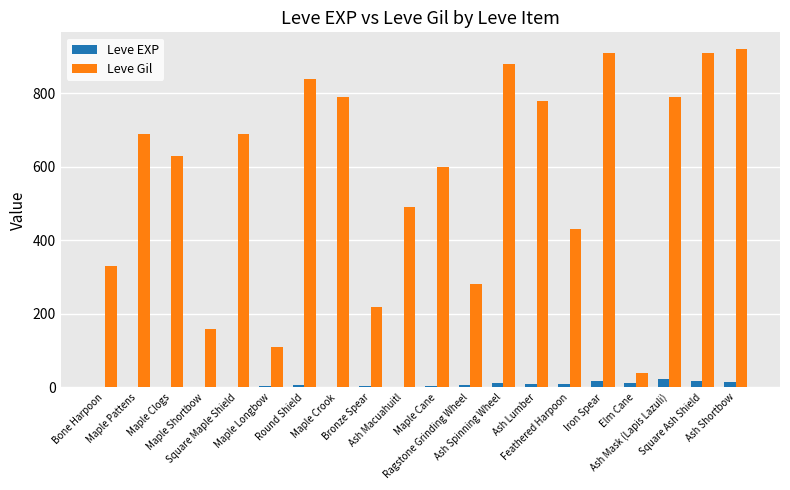

Which series changed the most between Maple Clogs and Ash Lumber?

Leve Gil